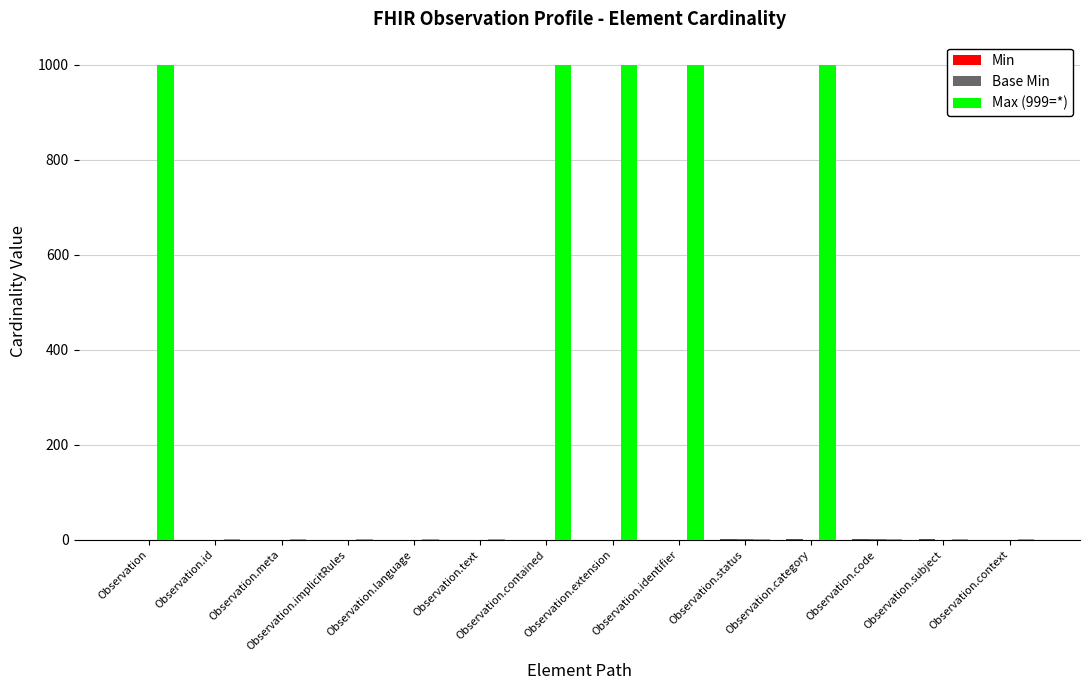

Which series has the largest total across all categories?

Max (999=*)